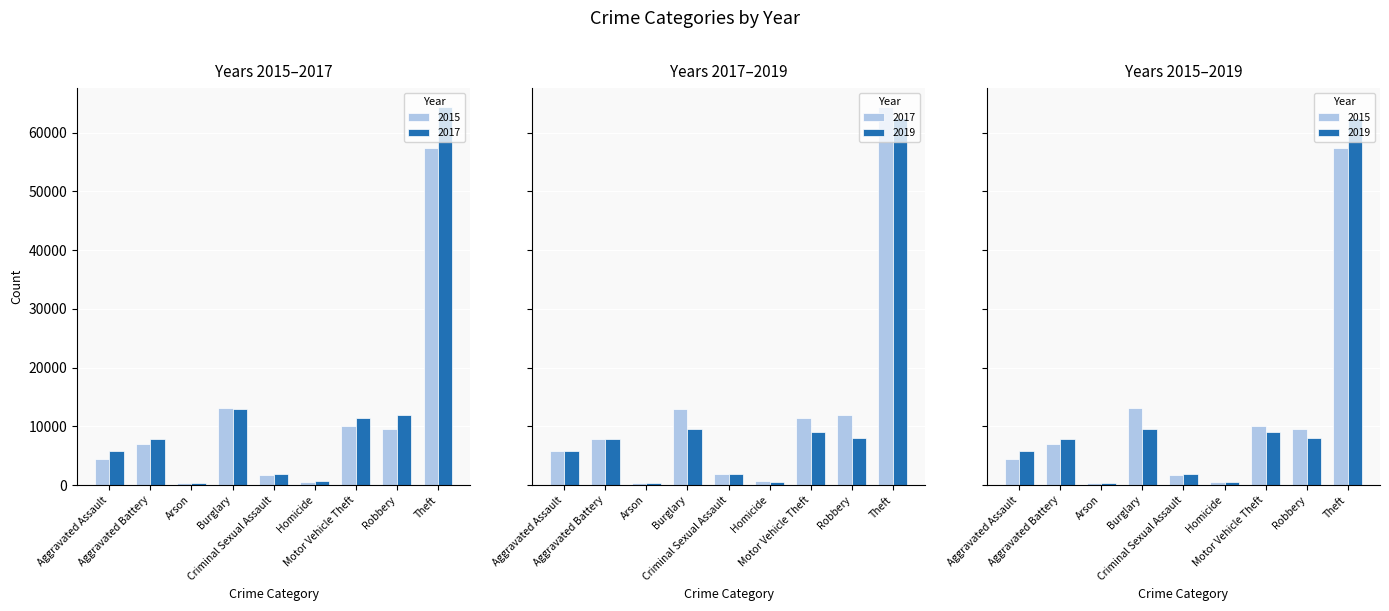

What is the difference between the 2019 values at Robbery and Aggravated Battery?

137